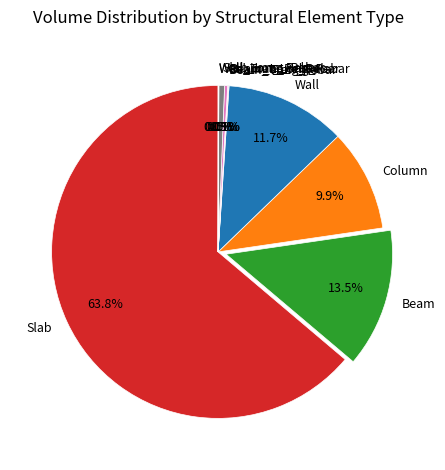

What portion of the pie excludes Wall?

88.3%